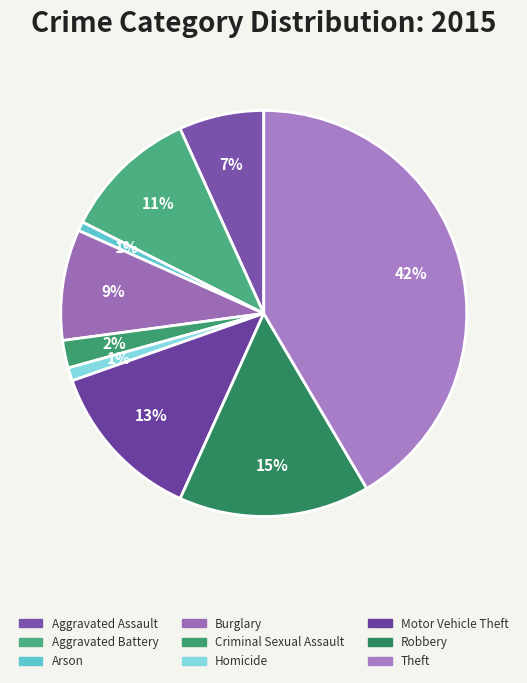

What is the change in value from Arson to Criminal Sexual Assault?

+70